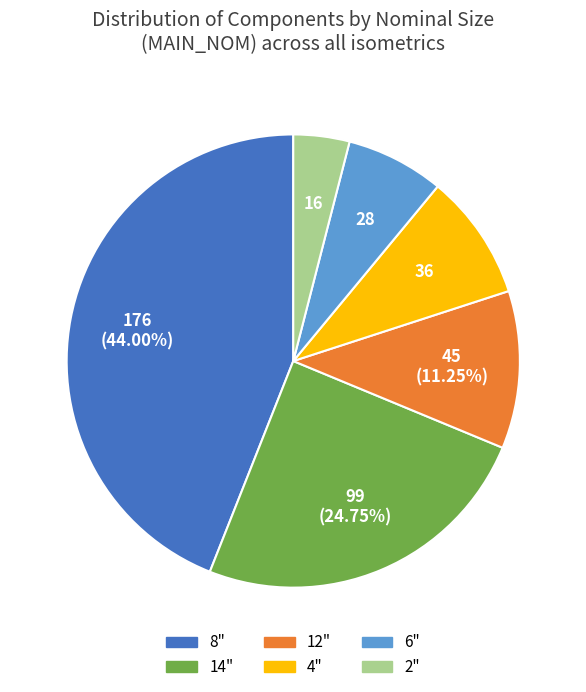

Which slice is the largest?

8"